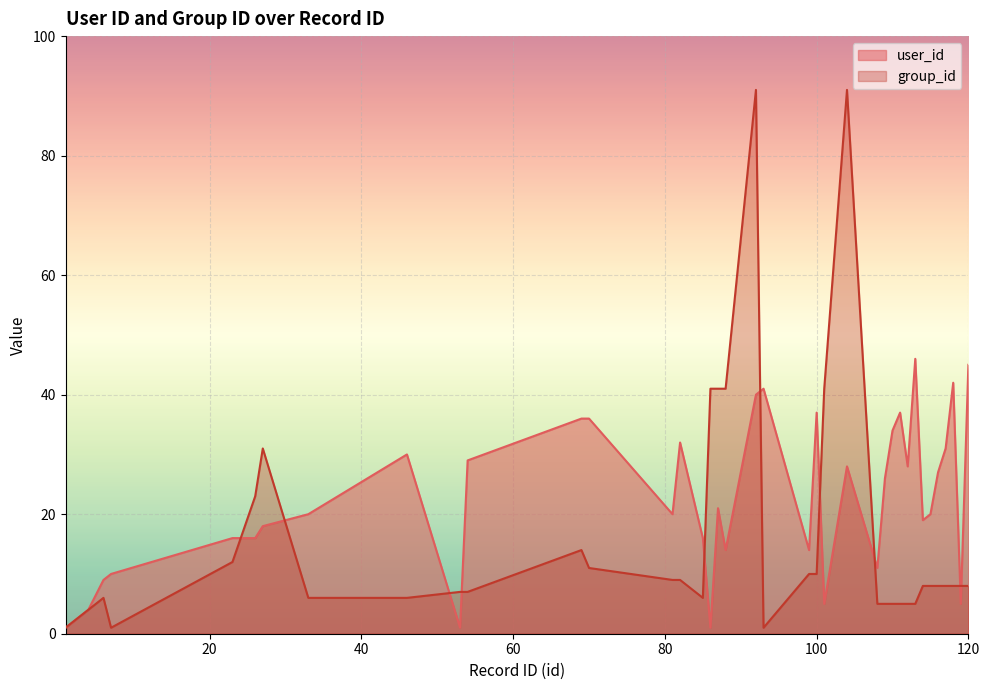

Which category has the highest value across all series?

92